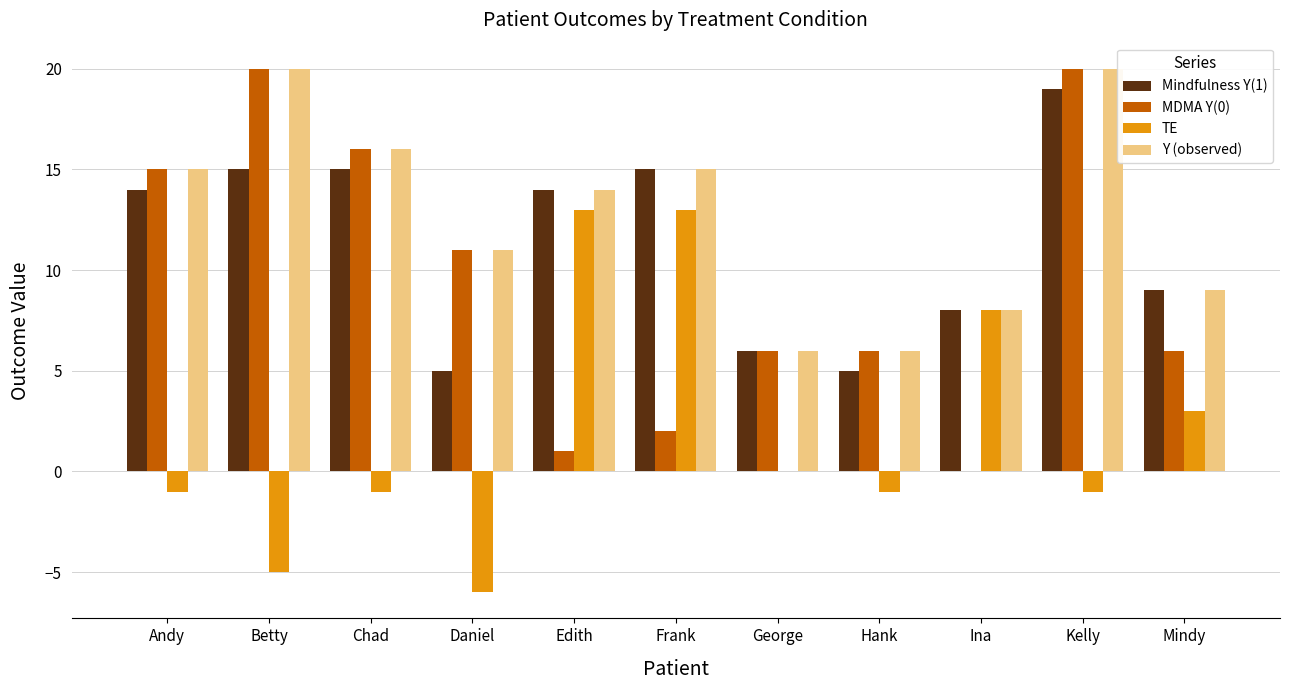

Reading left to right, list all the values displayed in this chart.

Mindfulness Y(1): Andy=14	Betty=15	Chad=15	Daniel=5	Edith=14	Frank=15	George=6	Hank=5	Ina=8	Kelly=19	Mindy=9
MDMA Y(0): Andy=15	Betty=20	Chad=16	Daniel=11	Edith=1	Frank=2	George=6	Hank=6	Ina=0	Kelly=20	Mindy=6
TE: Andy=-1	Betty=-5	Chad=-1	Daniel=-6	Edith=13	Frank=13	George=0	Hank=-1	Ina=8	Kelly=-1	Mindy=3
Y (observed): Andy=15	Betty=20	Chad=16	Daniel=11	Edith=14	Frank=15	George=6	Hank=6	Ina=8	Kelly=20	Mindy=9